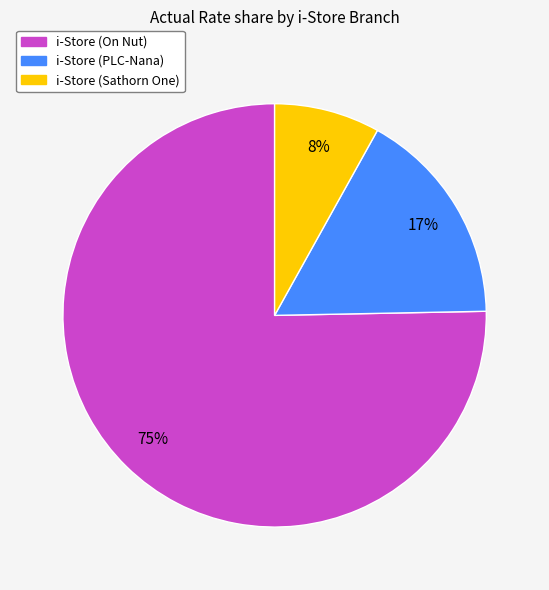

Between i-Store (Sathorn One) and i-Store (PLC-Nana), which is larger?

i-Store (PLC-Nana)